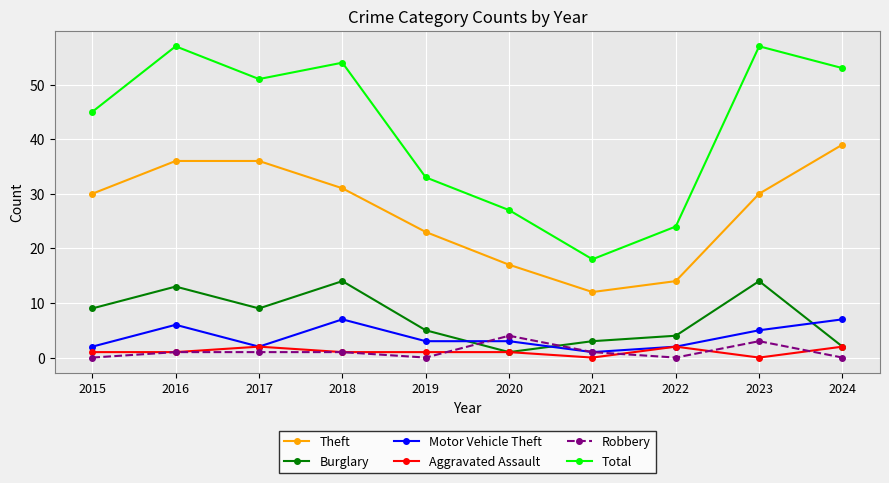

Which category has the highest value in the Theft series?

2024